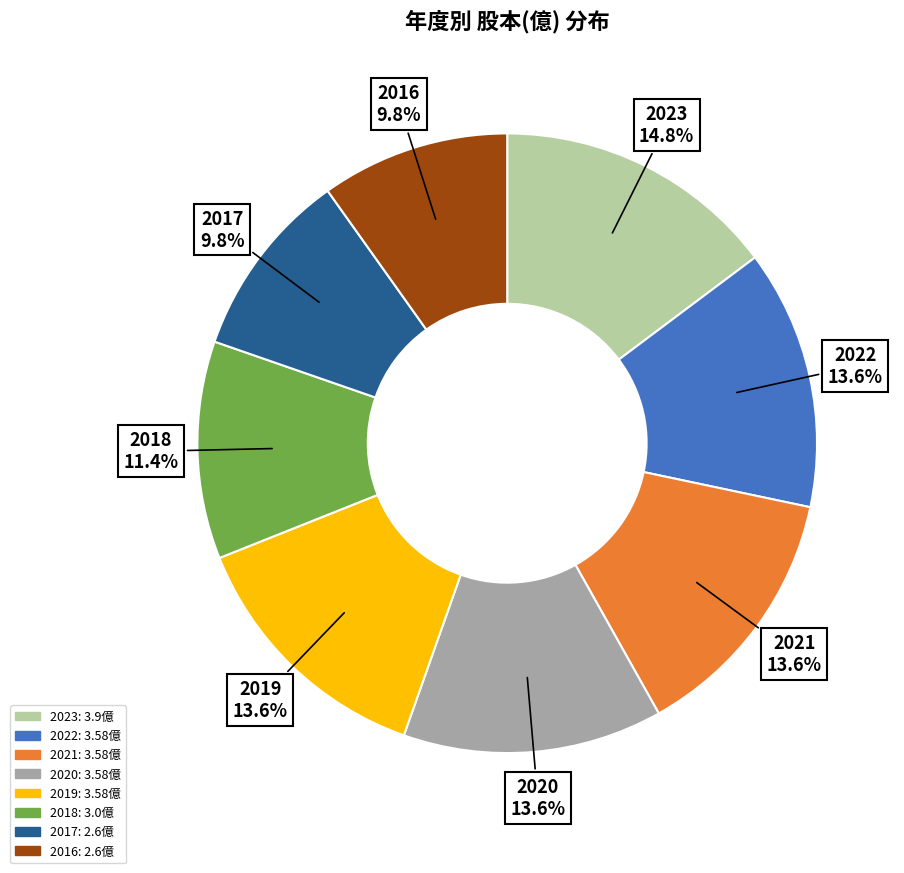

What is the largest slice in the pie chart?

2023